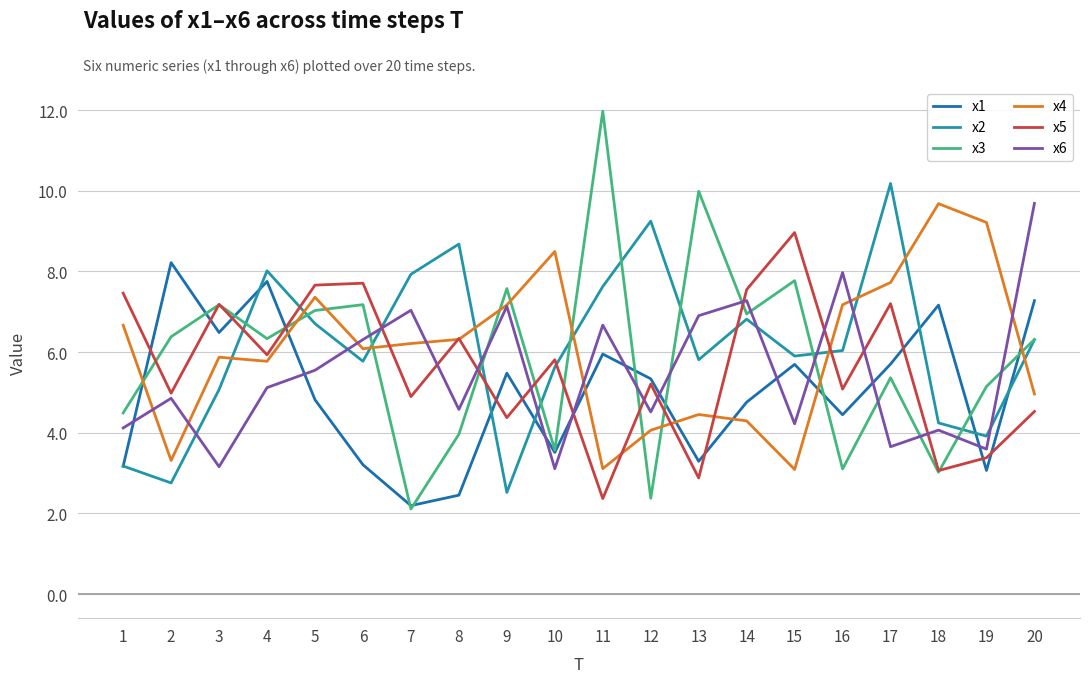

What is the smallest value displayed?

2.1